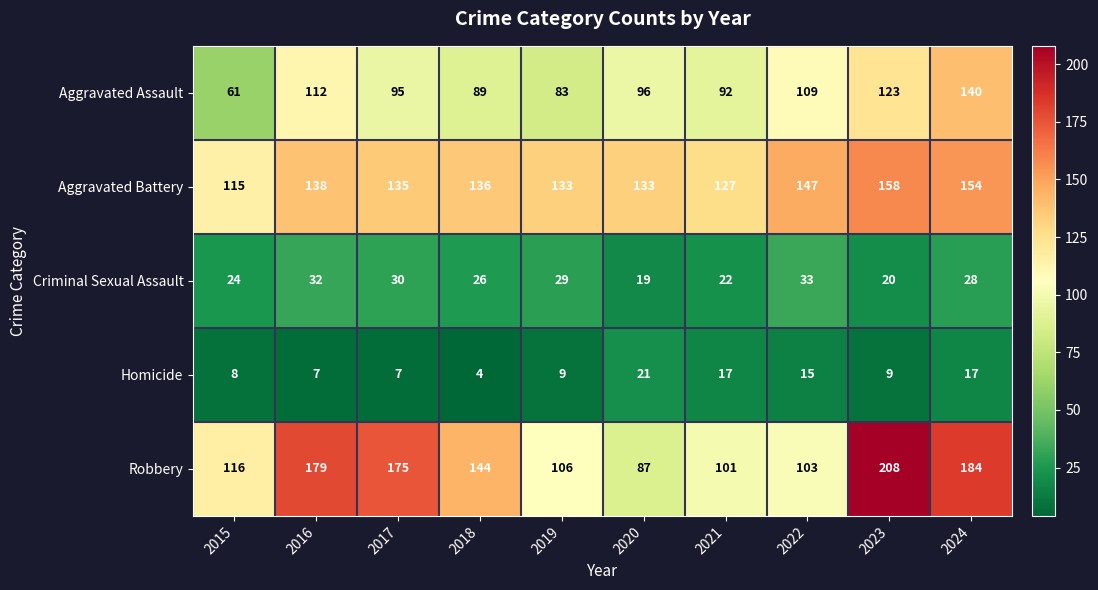

Where does the Criminal Sexual Assault series first go above 28?

2016